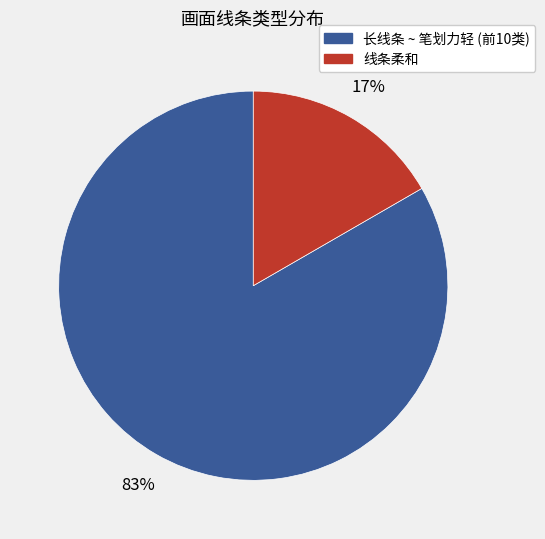

Is there any slice that represents more than half of the pie?

Yes